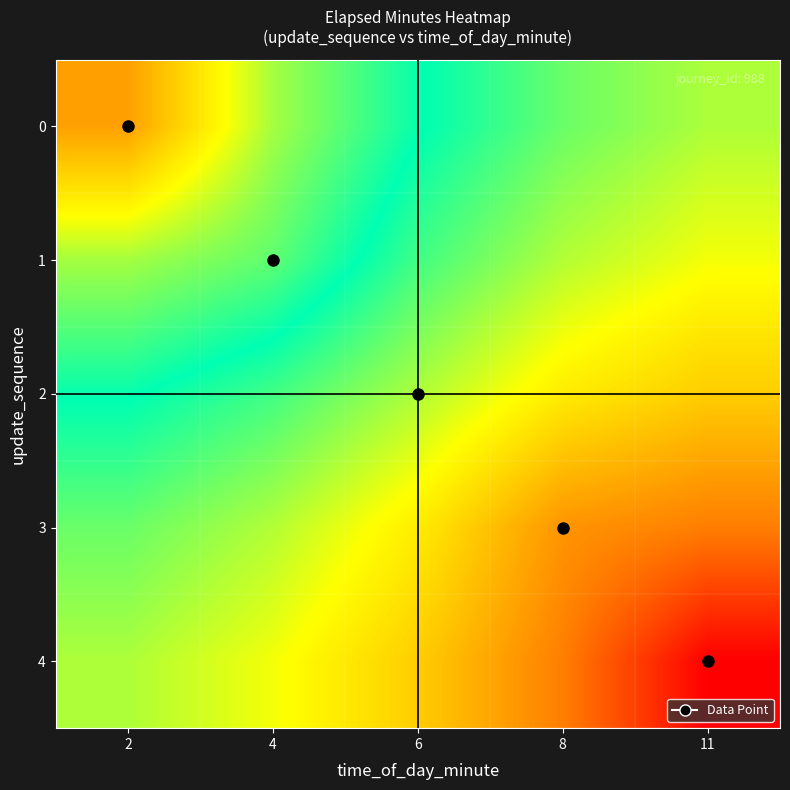

Which series has the largest total across all categories?

4